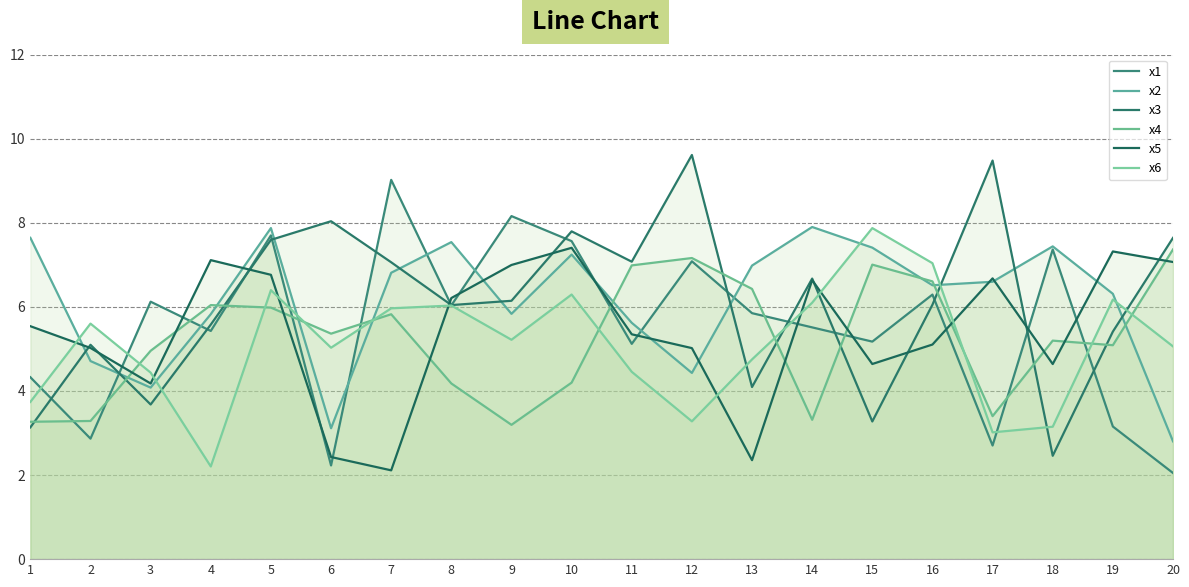

Where does the x2 series first go above 6?

1